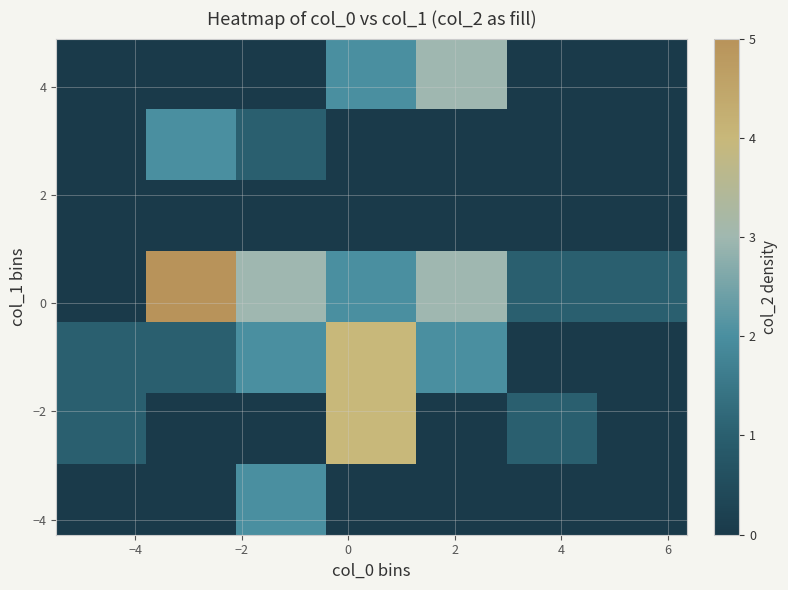

Count the number of data series in this chart.

7